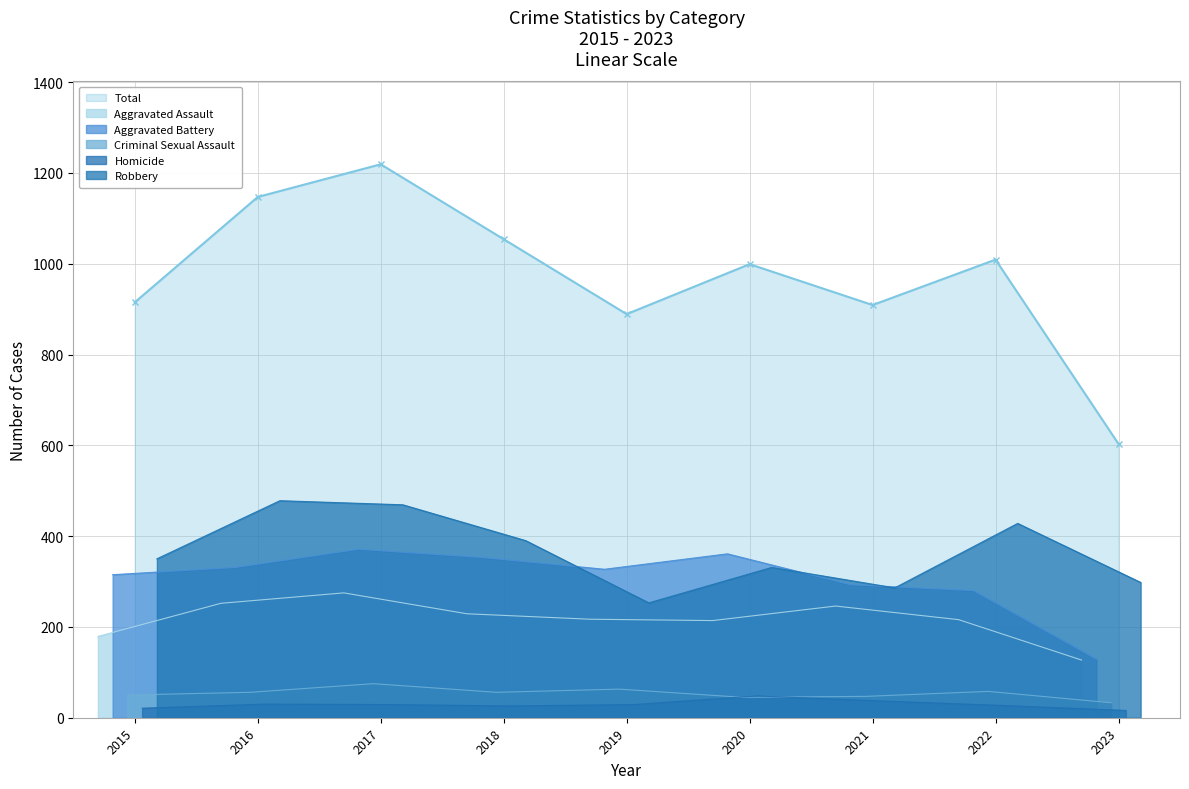

What is the smallest value displayed?

16